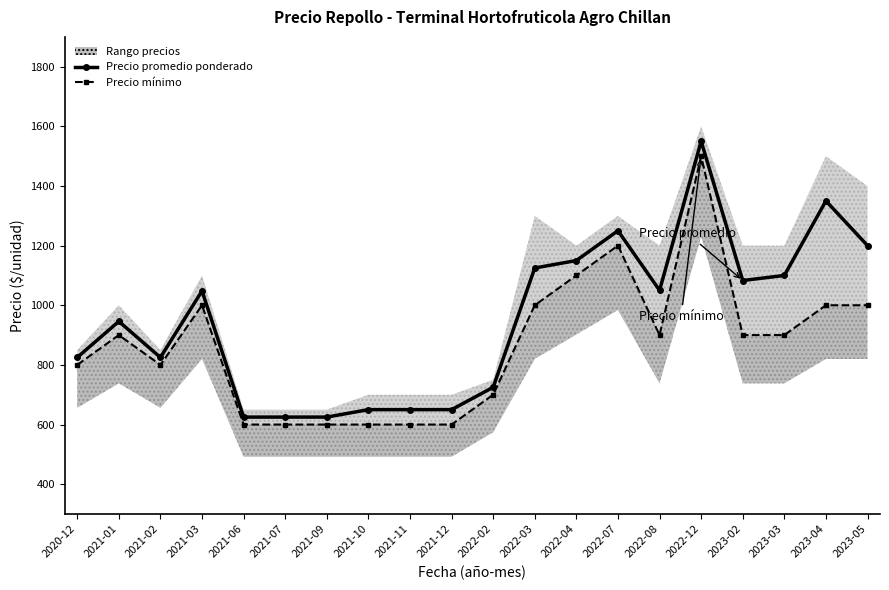

The Precio promedio ponderado series shows 625 at 2021-07. True or false?

True